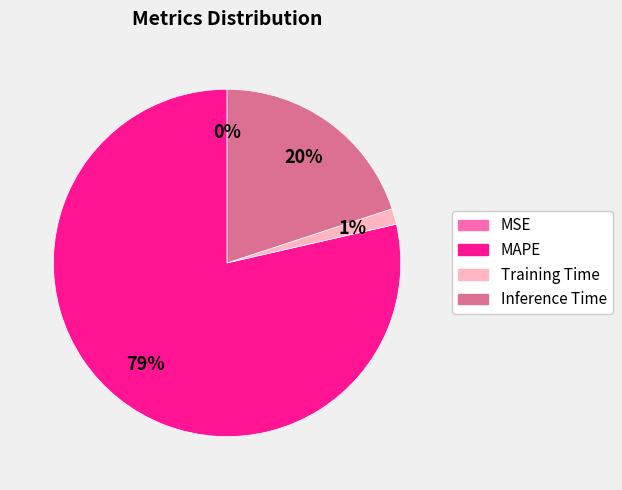

Is there a majority slice in this chart?

Yes